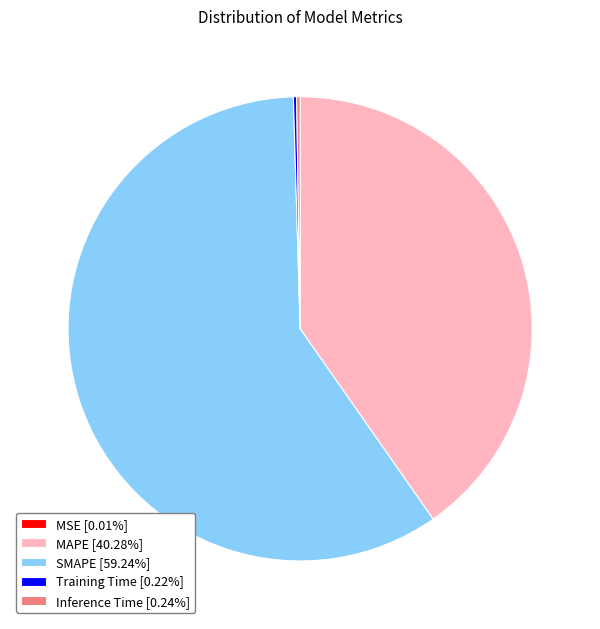

Is MAPE the majority of the pie?

No